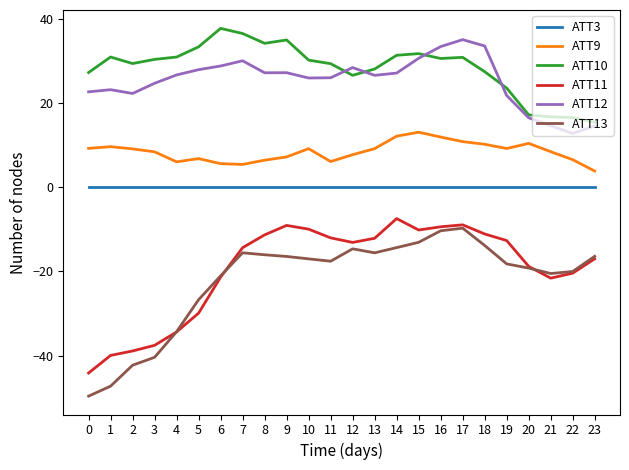

Is the value of ATT3 at 6 greater than the value of ATT9 at 17?

No